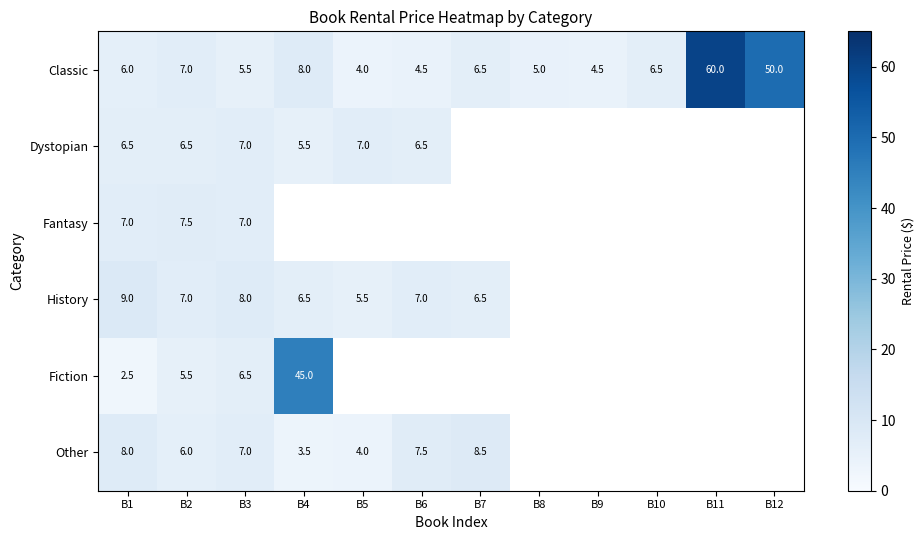

At how many categories does at least one series exceed 13?

3